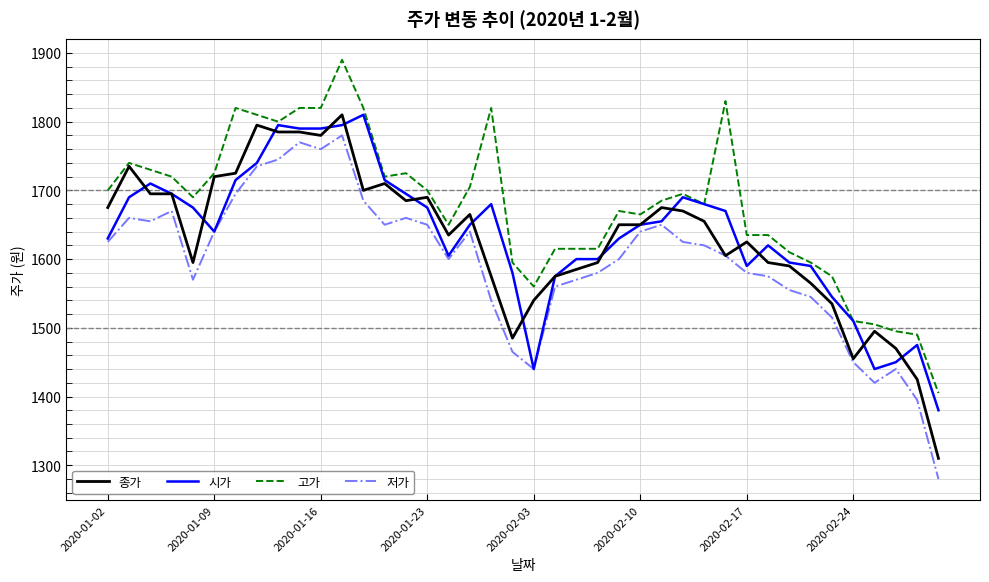

True or false: 고가 and 저가 intersect in this chart.

False